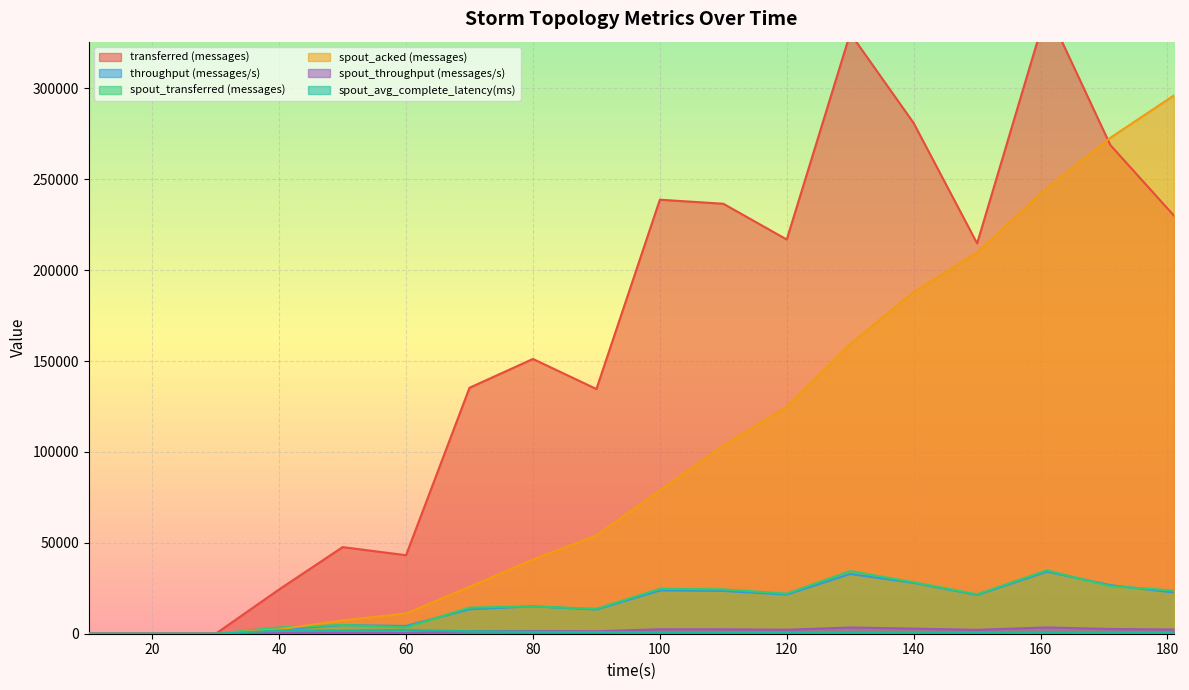

List the series in order of their peak value, highest first.

transferred (messages), spout_acked (messages), spout_transferred (messages), throughput (messages/s), spout_throughput (messages/s), spout_avg_complete_latency(ms)